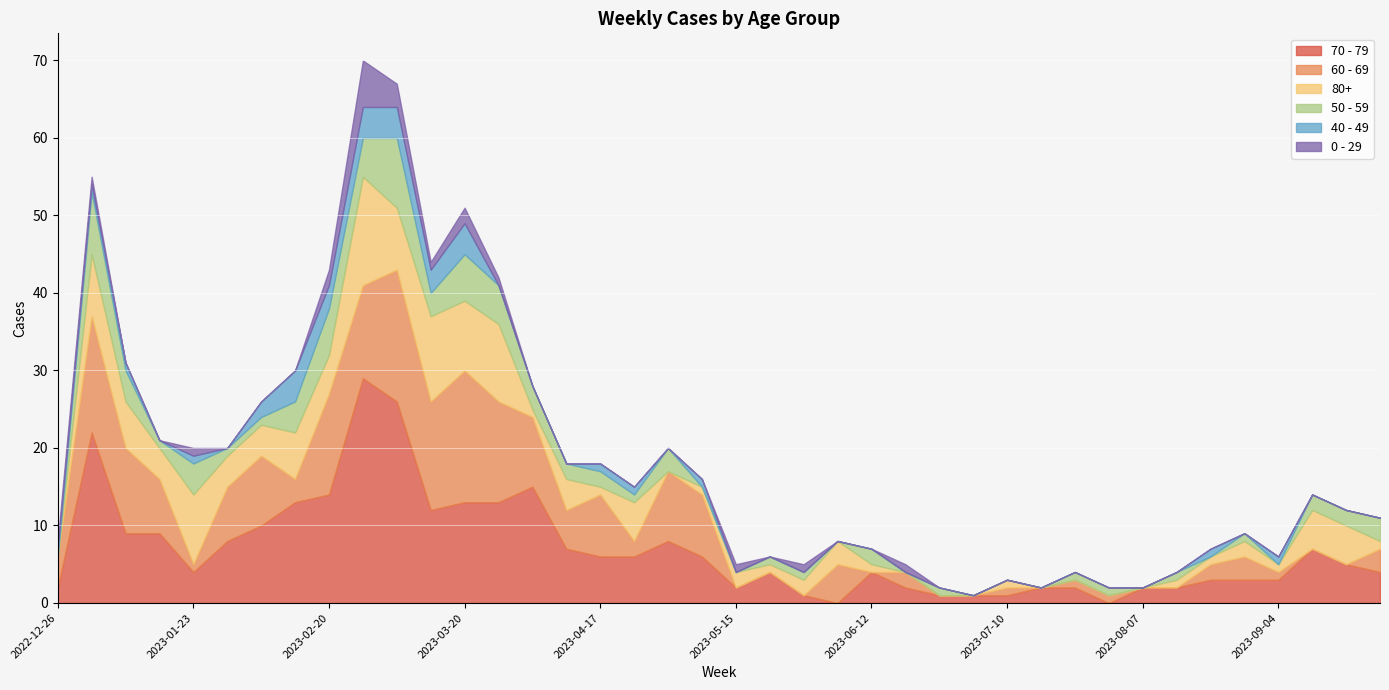

Is the value of 50 - 59 at 2023-02-27 greater than the value of 70 - 79 at 2022-12-26?

Yes